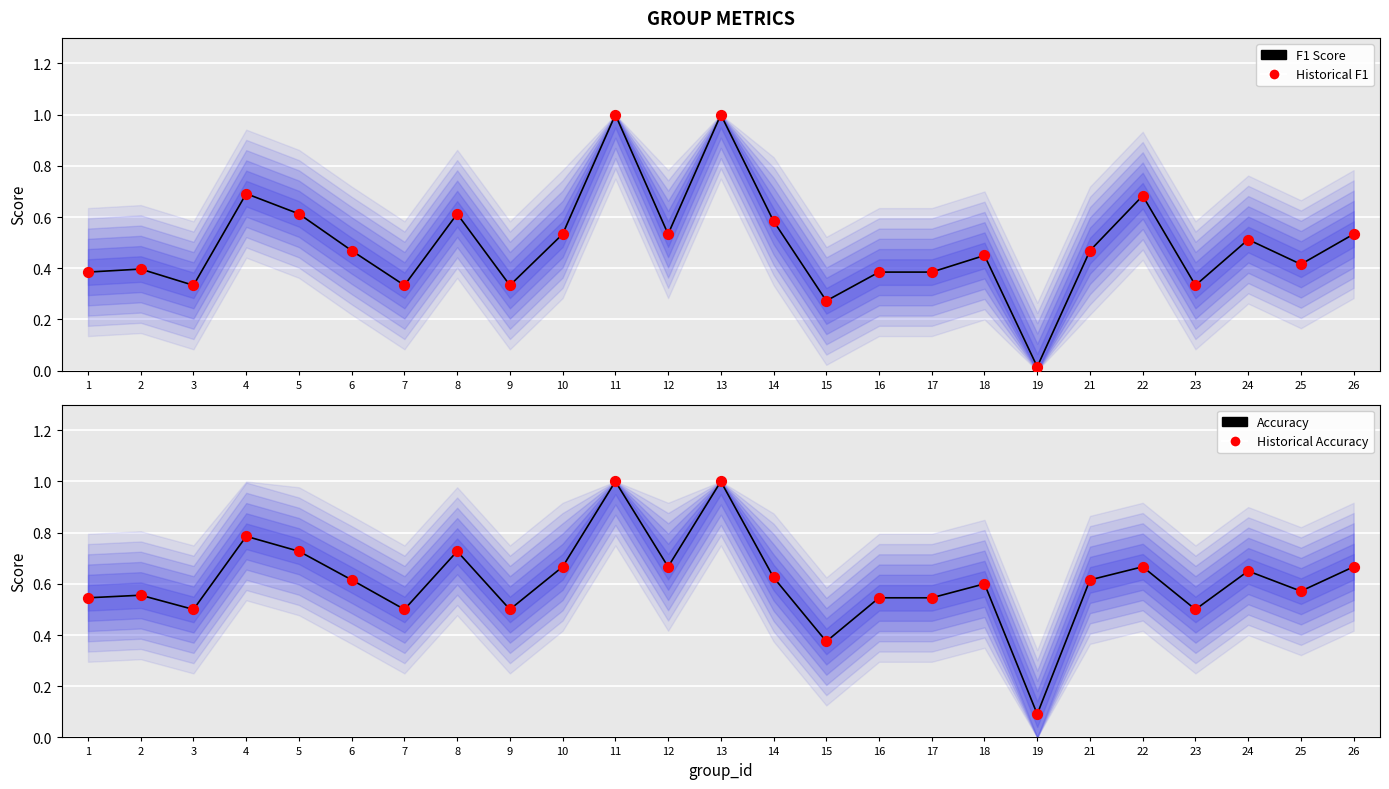

Which series reaches the maximum Y coordinate?

F1 Score